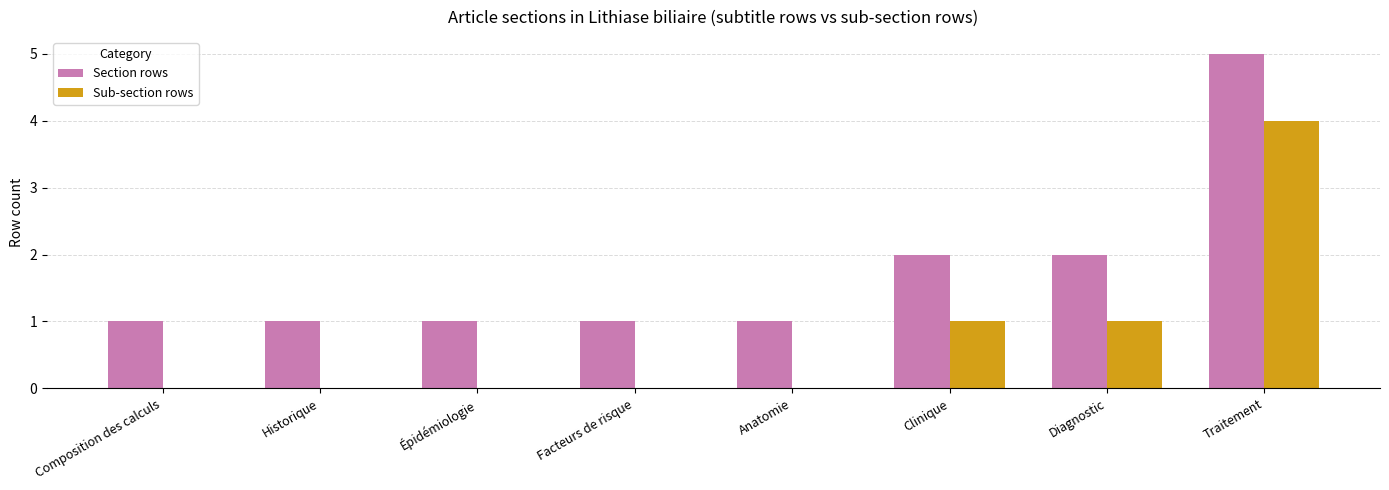

At which category is the sum across all series the highest?

Traitement